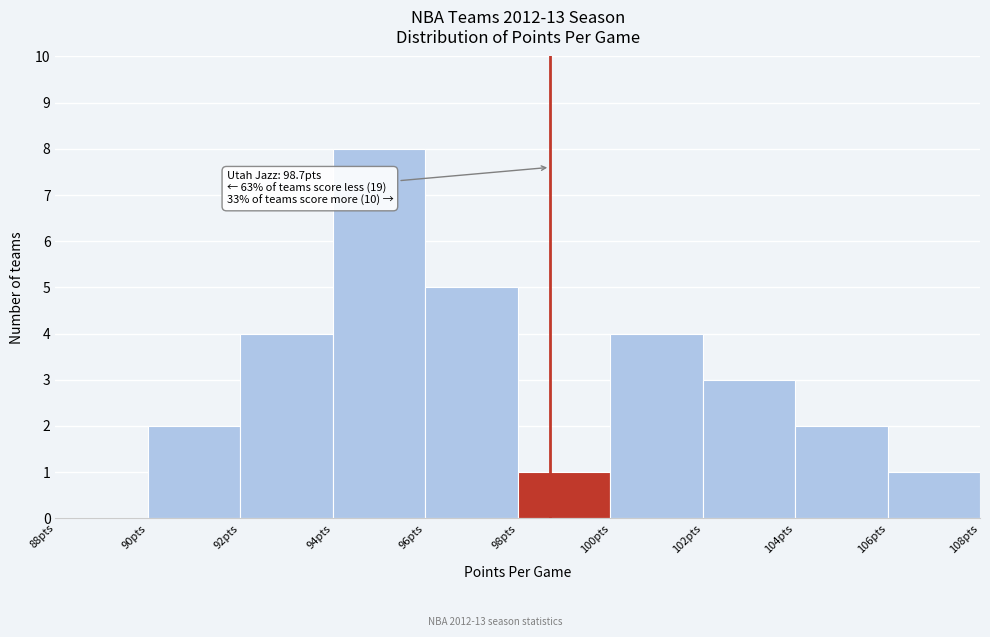

Which range on the x-axis has the tallest bar?

94 to 96